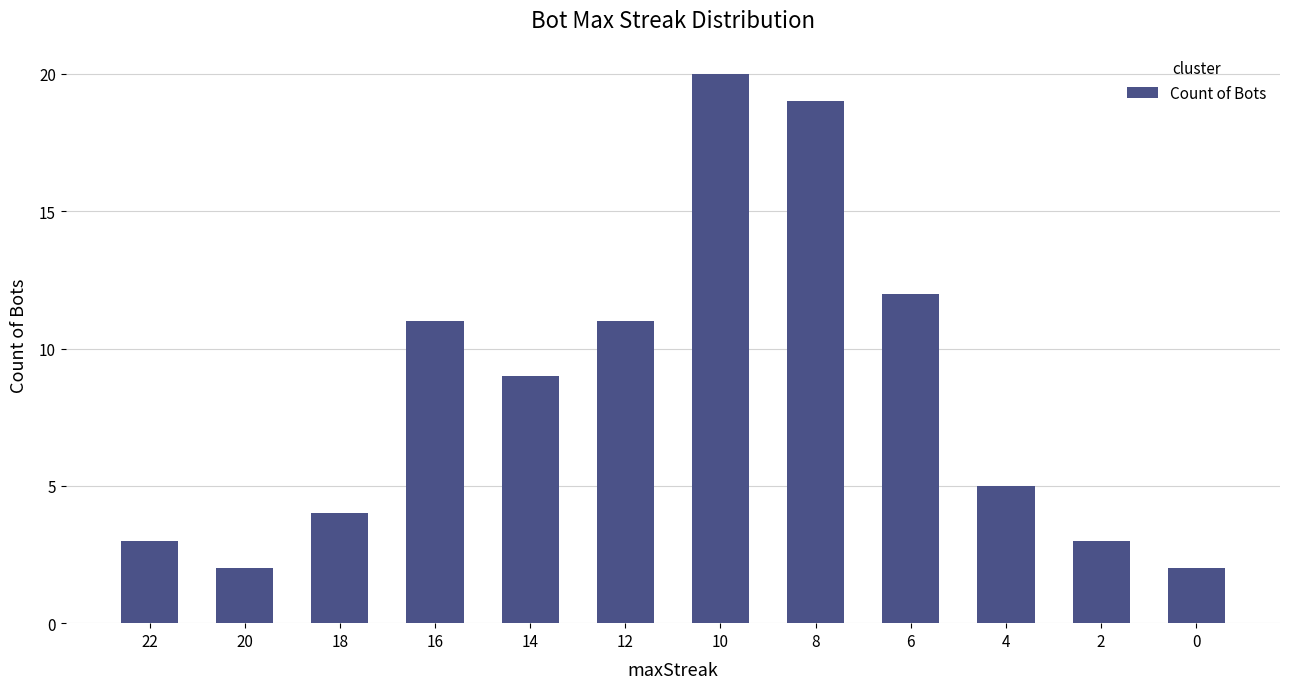

Approximately how many times larger is the value at 12 compared to 14?

1.2